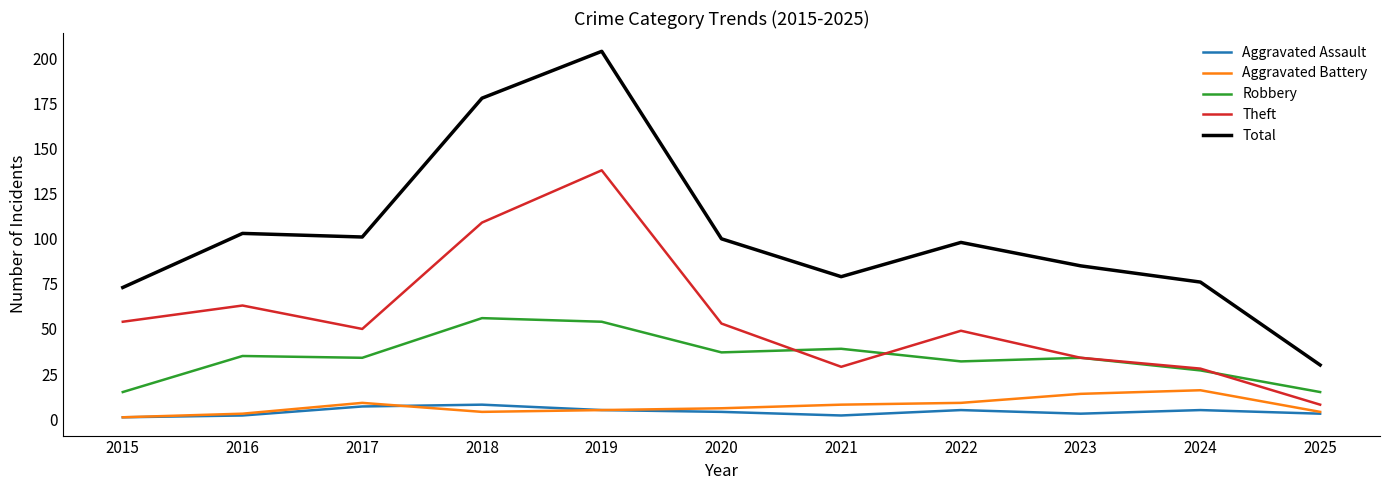

What is the minimum value for Robbery?

15